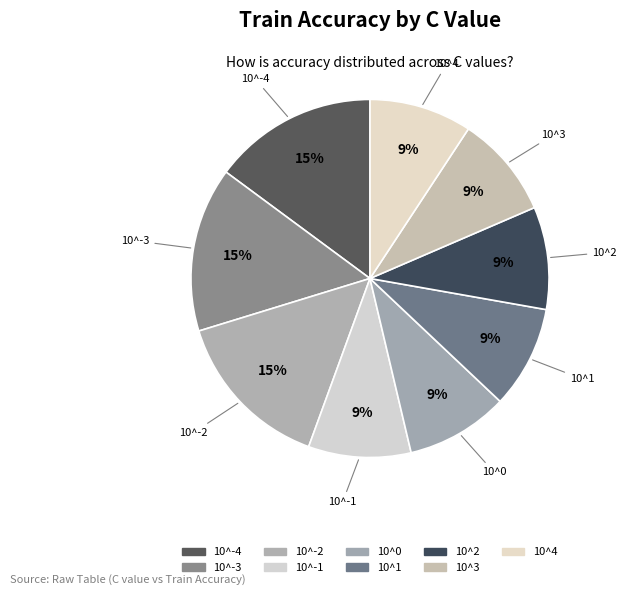

How many segments does this pie chart have?

9